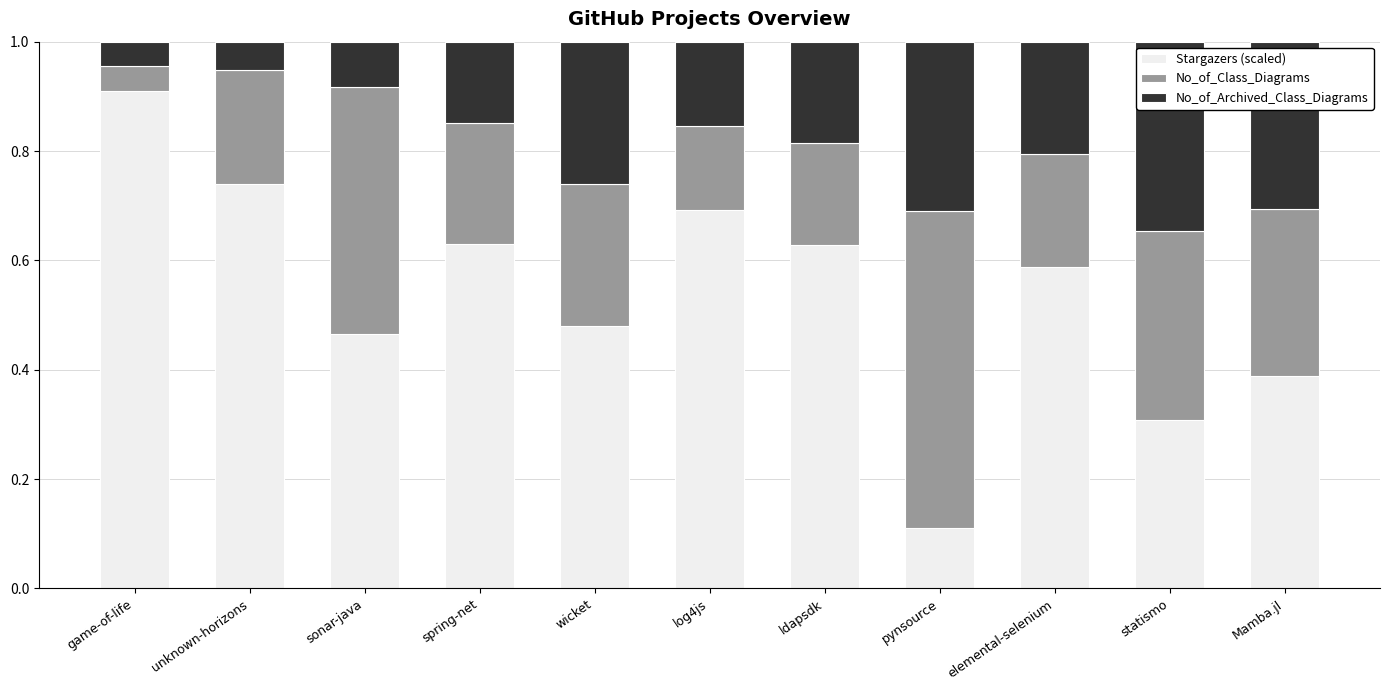

At which label does Stargazers (scaled) reach its minimum?

pynsource